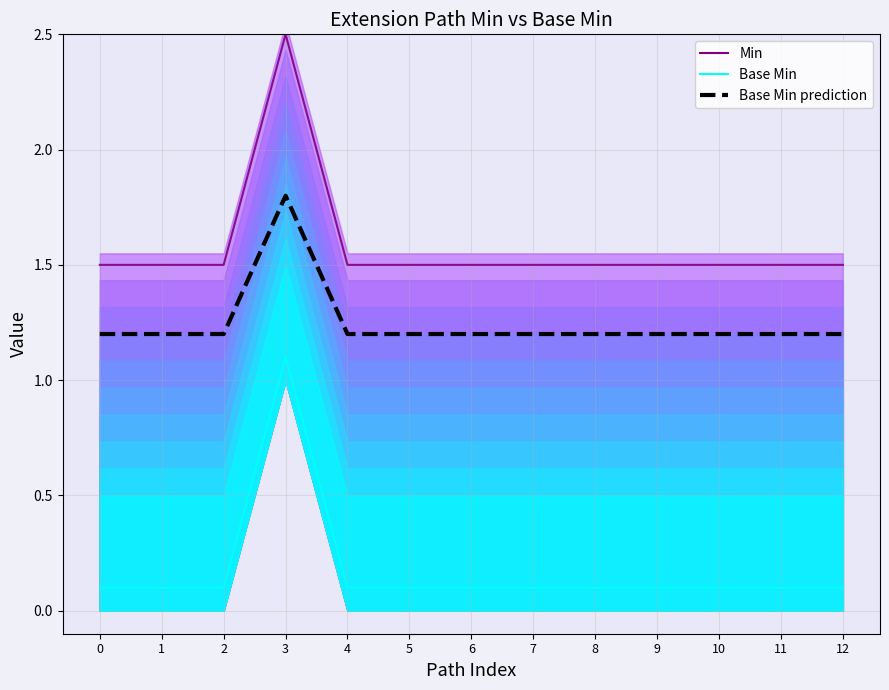

How many data points does each series have?

13